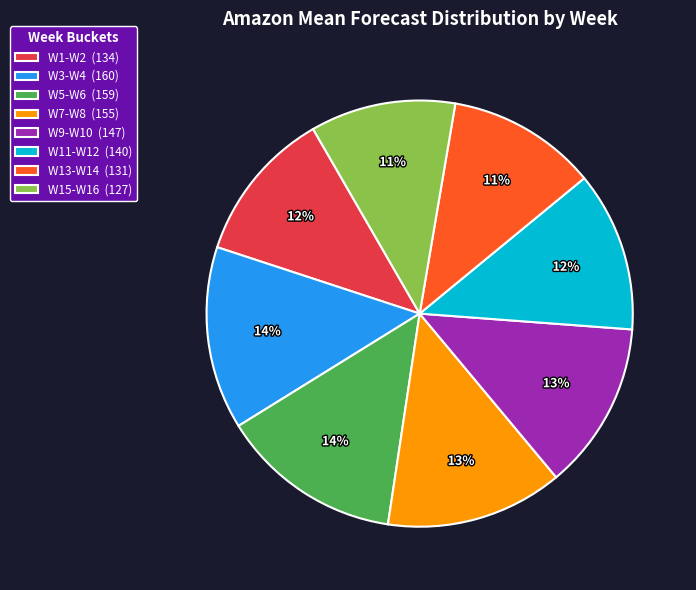

Combined, do W11-W12 (140) and W9-W10 (147) account for over 50%?

No